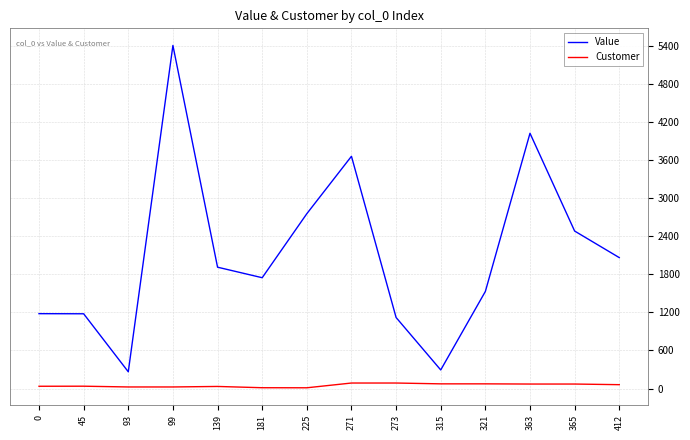

Is it true that Value equals 1179.7 at 0?

True